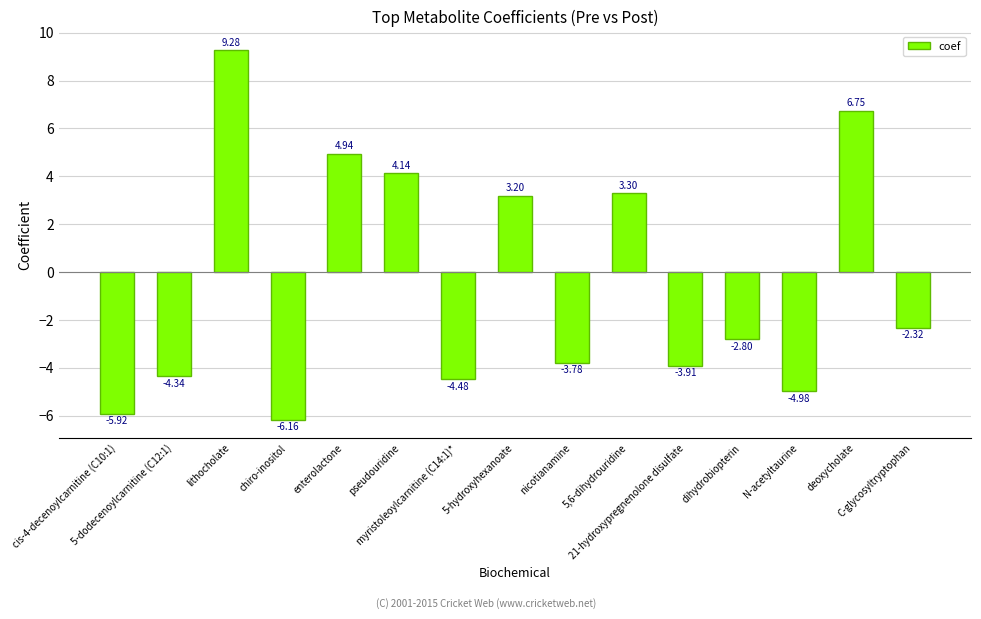

What is the maximum value shown in the chart?

9.3